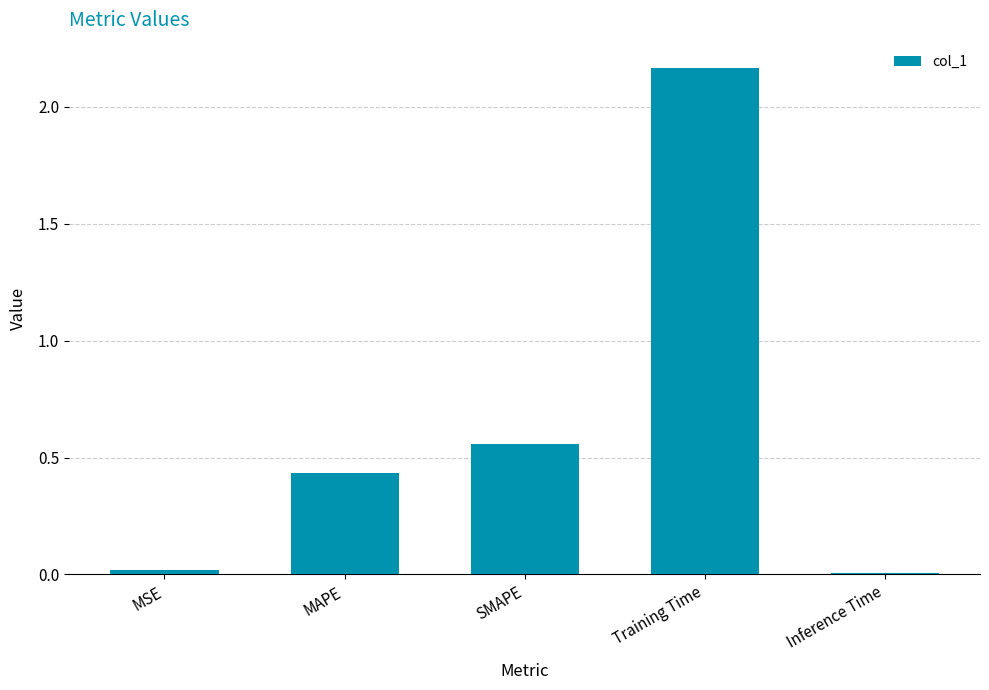

What is the change in value from Training Time to Inference Time?

-2.2